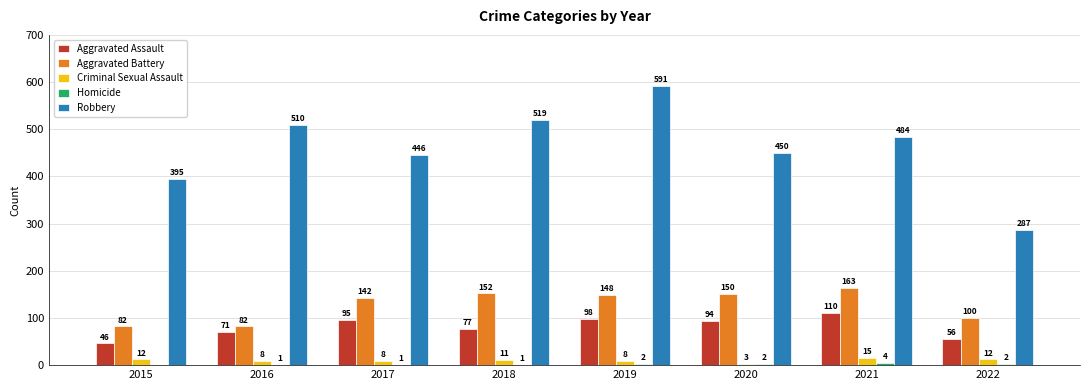

Is the value of Aggravated Assault at 2018 greater than the value of Robbery at 2022?

No